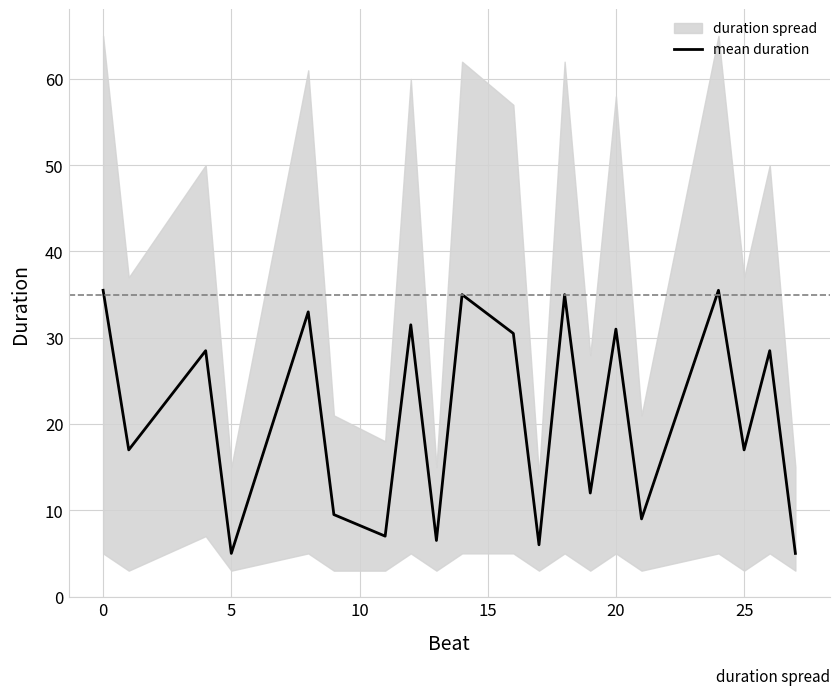

The value of mean duration at 20 is 8.6. True or false?

False